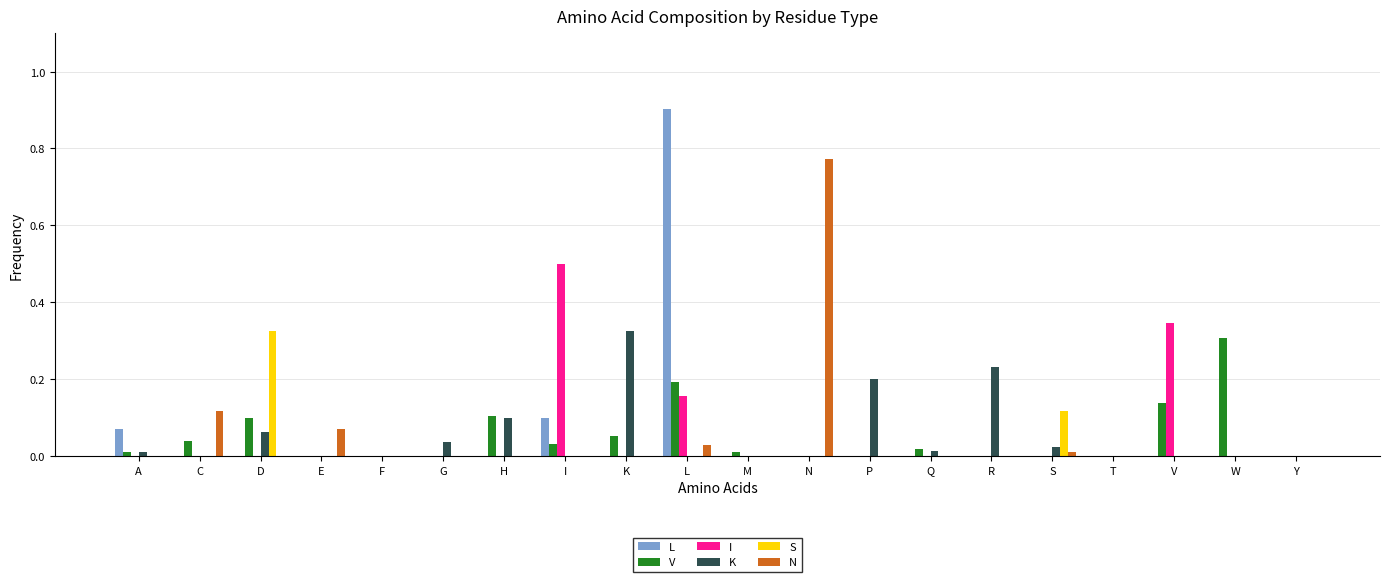

Which category has the highest value across all series?

L